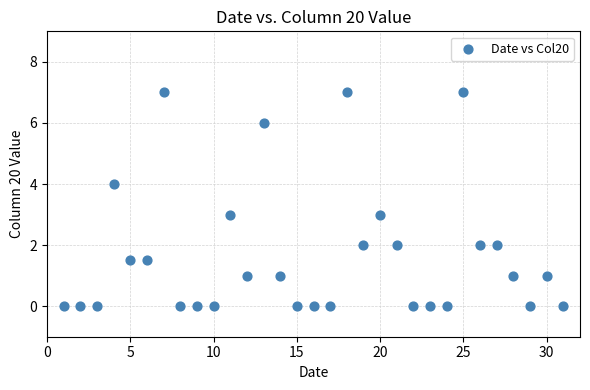

What is the range of Y values (max minus min)?

7.0